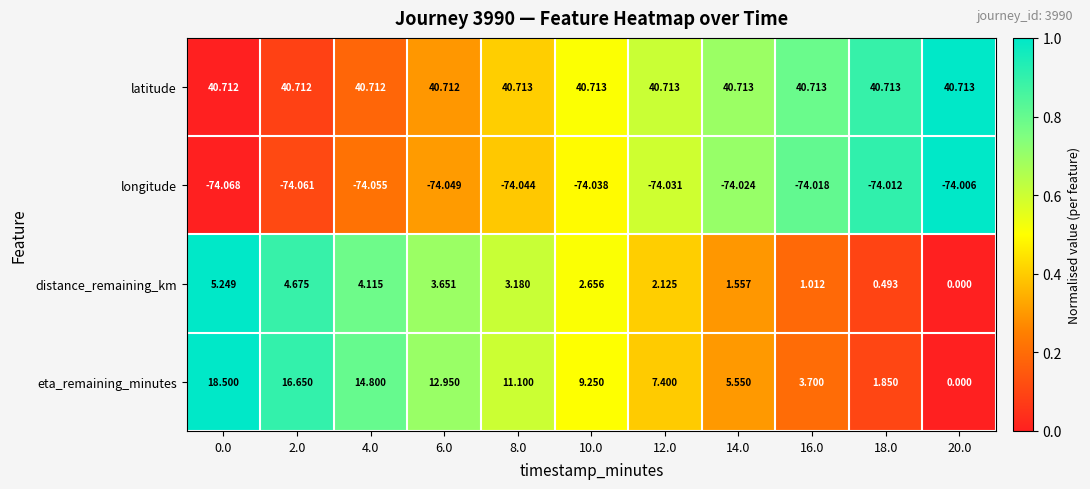

How many data points in eta_remaining_minutes are above 9?

6